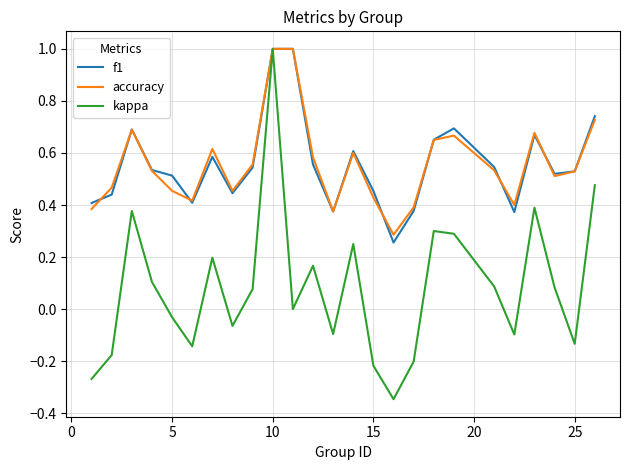

What is the maximum value shown in the chart?

1.0